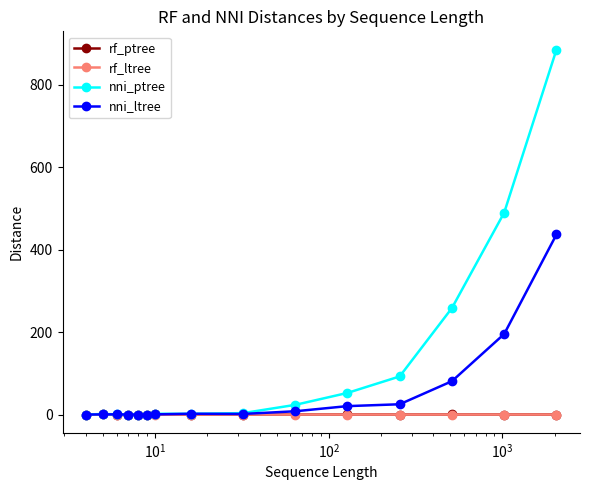

Count the number of data series in this chart.

4